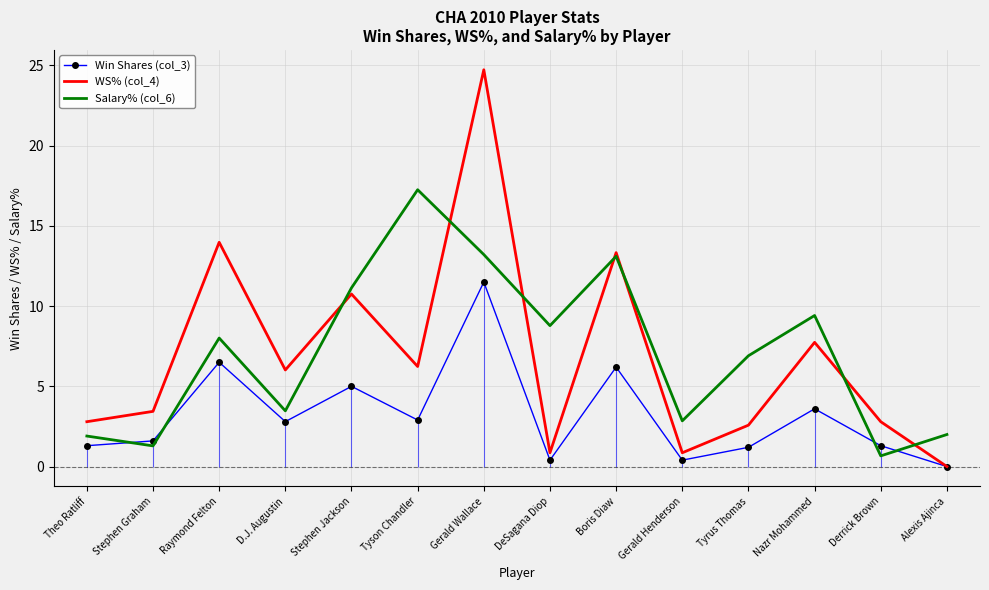

At how many categories does at least one series exceed 10?

5